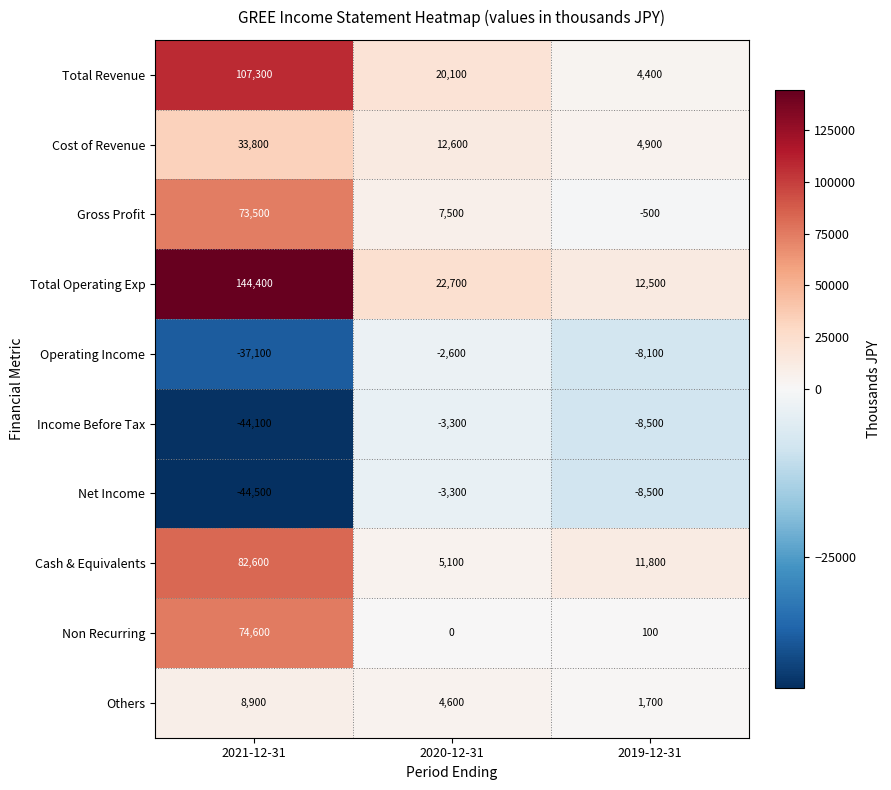

How many data points in Total Operating Exp are less than 22700?

1